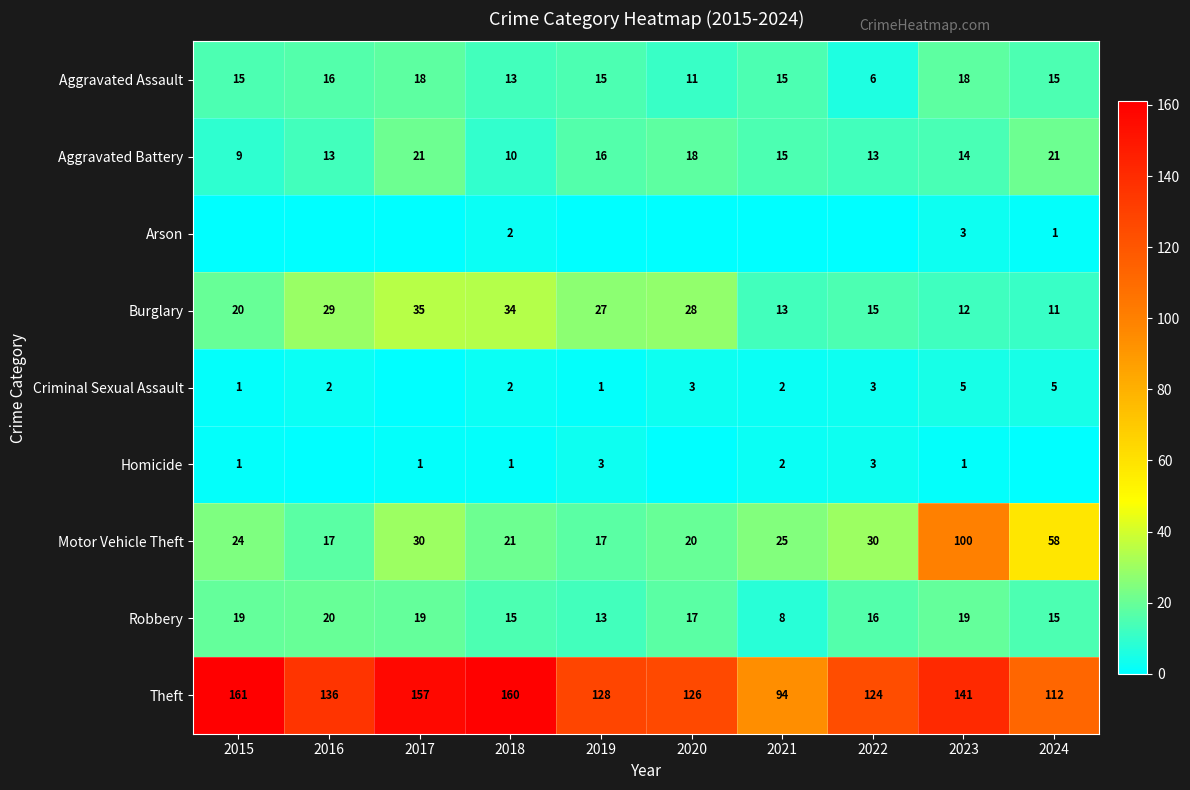

What is the difference between the maximum and minimum values in the Robbery series?

12